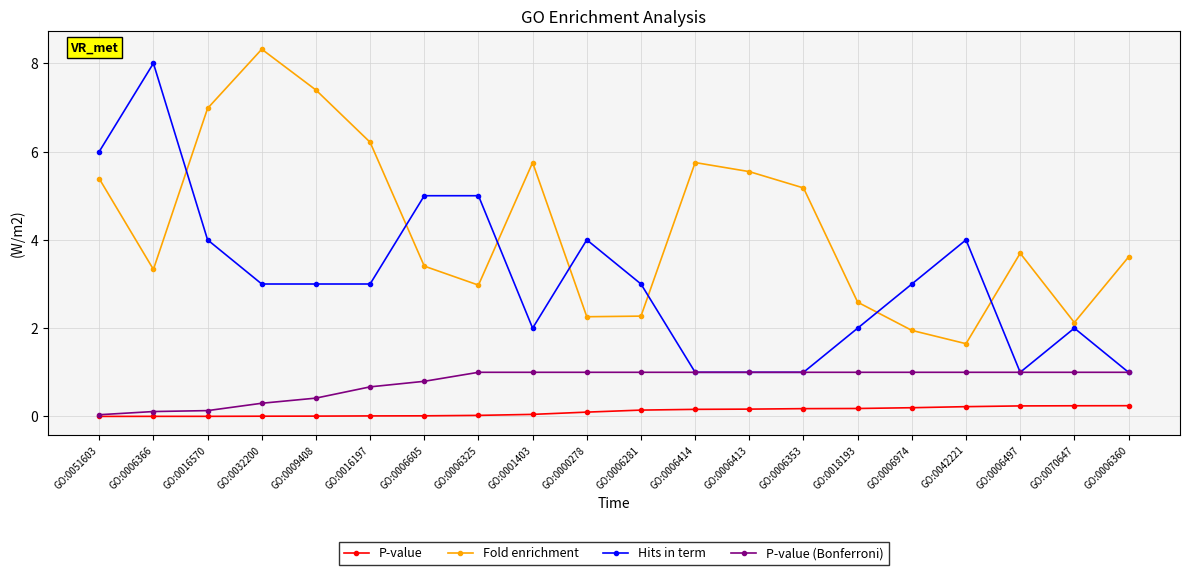

What is the lowest value of the Hits in term series?

1.0